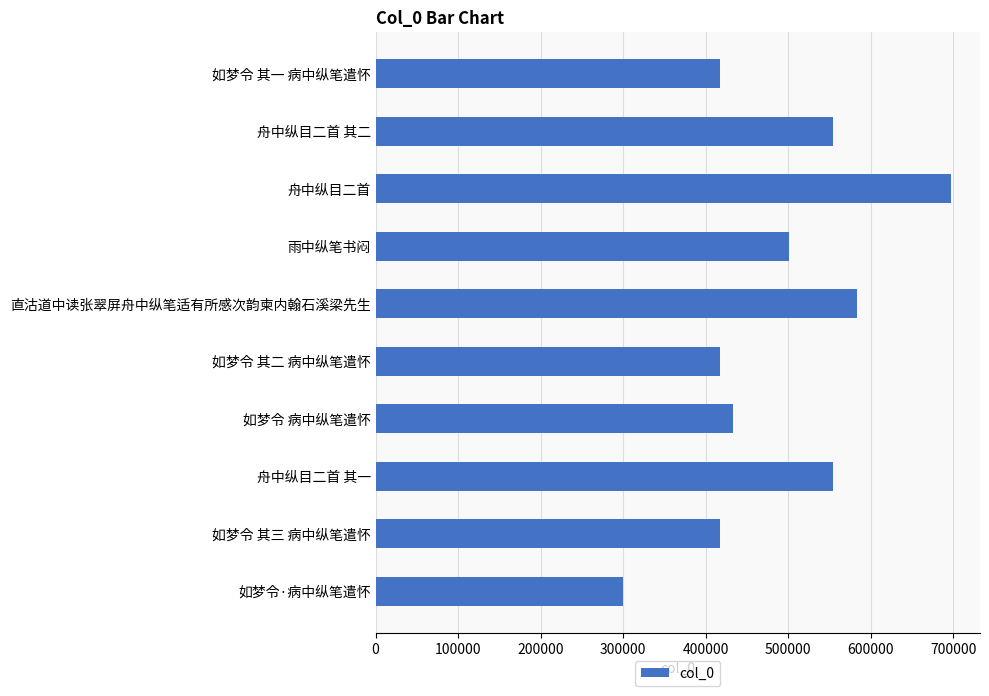

What is the label of the 9th bar from the top?

如梦令 其三 病中纵笔遣怀